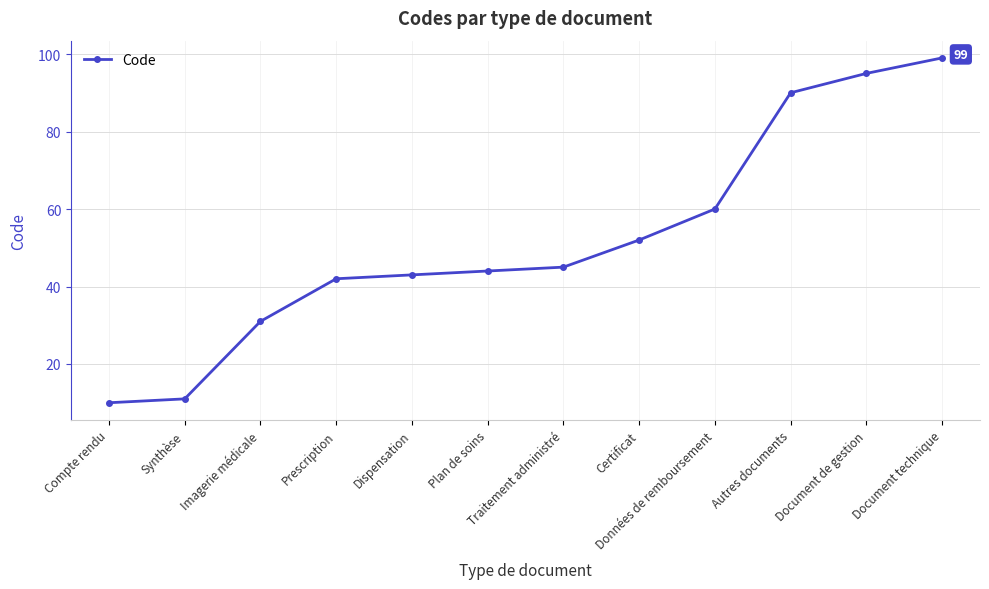

Reading left to right, what are all the values shown in this chart?

Compte rendu=10	Synthèse=11	Imagerie médicale=31	Prescription=42	Dispensation=43	Plan de soins=44	Traitement administré=45	Certificat=52	Données de remboursement=60	Autres documents=90	Document de gestion=95	Document technique=99